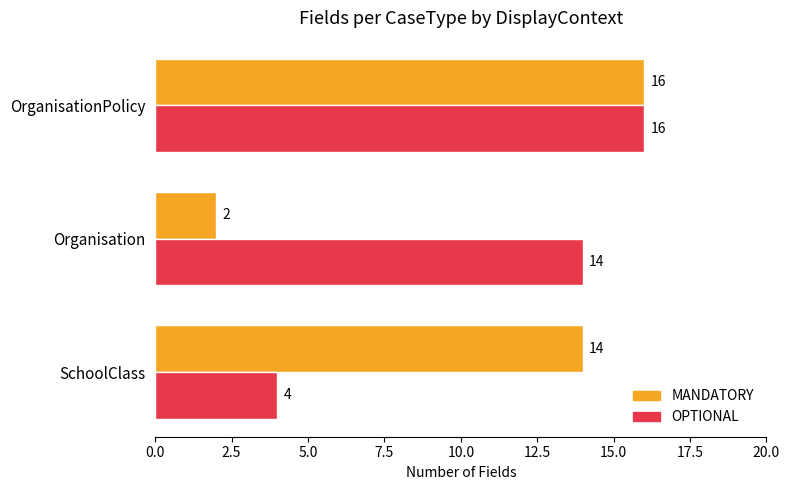

Is it true that OPTIONAL equals 14 at Organisation?

True